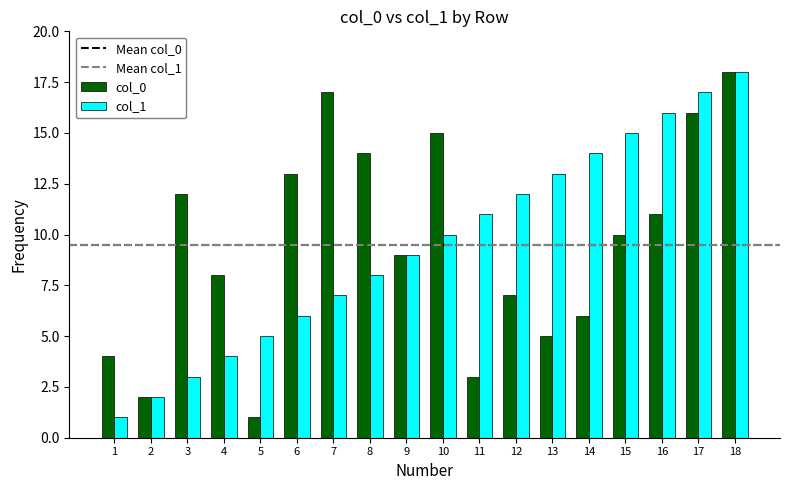

What is the sum of all col_1 values?

171